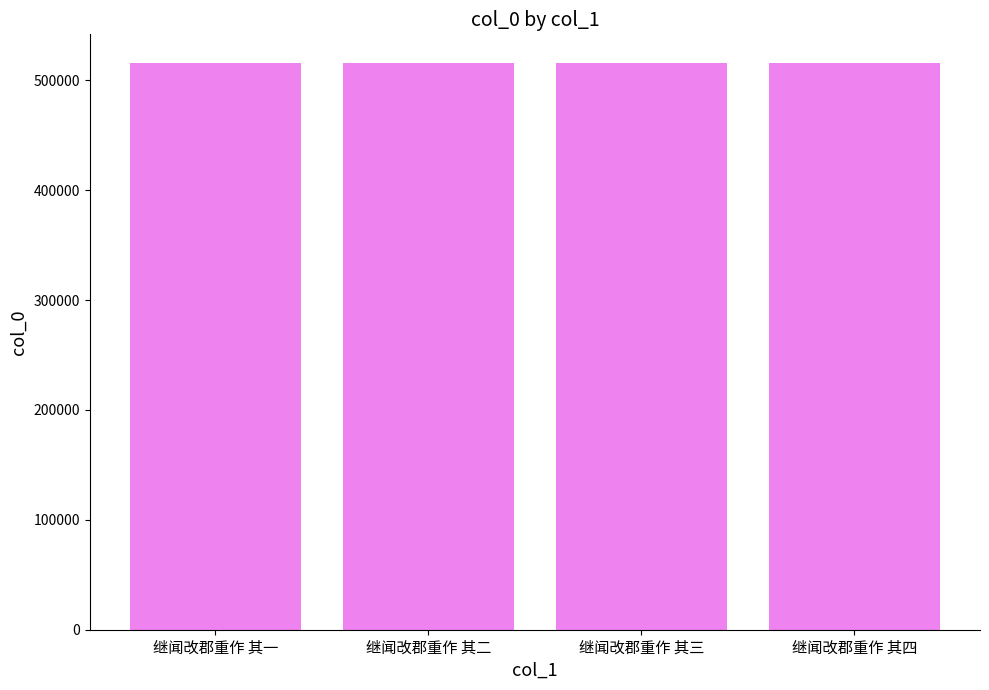

What is the value of the 2nd bar from the left?

516070